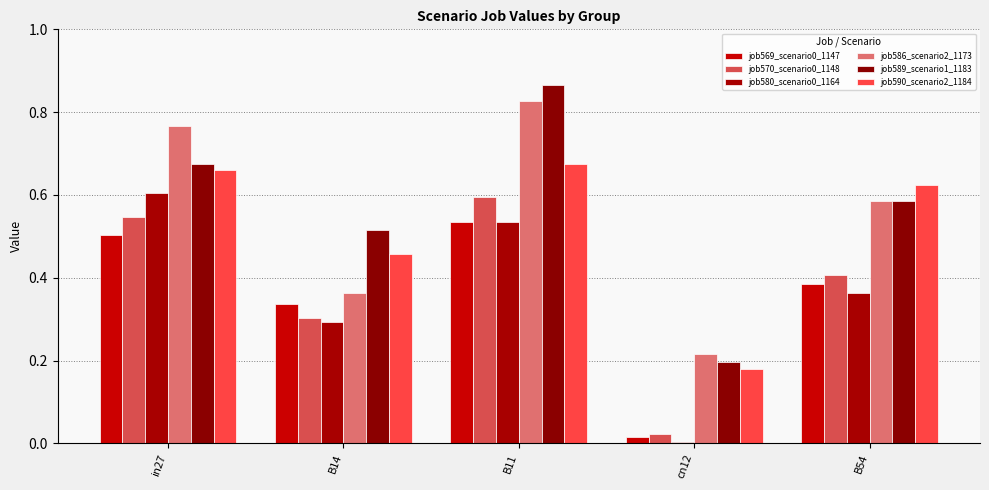

What is the difference between the job580_scenario0_1164 values at B54 and B11?

0.2